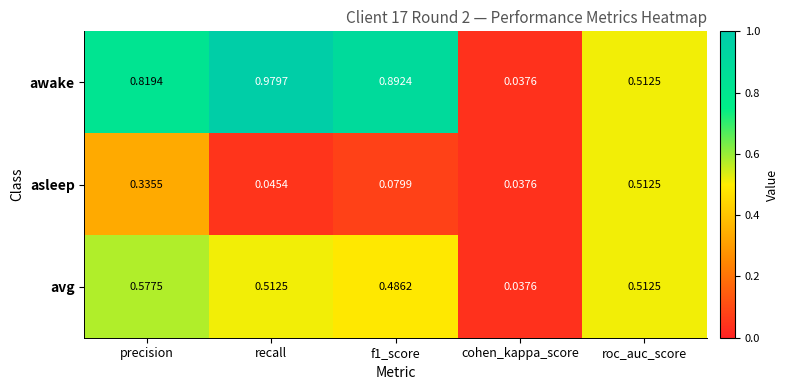

Count the number of data series in this chart.

3